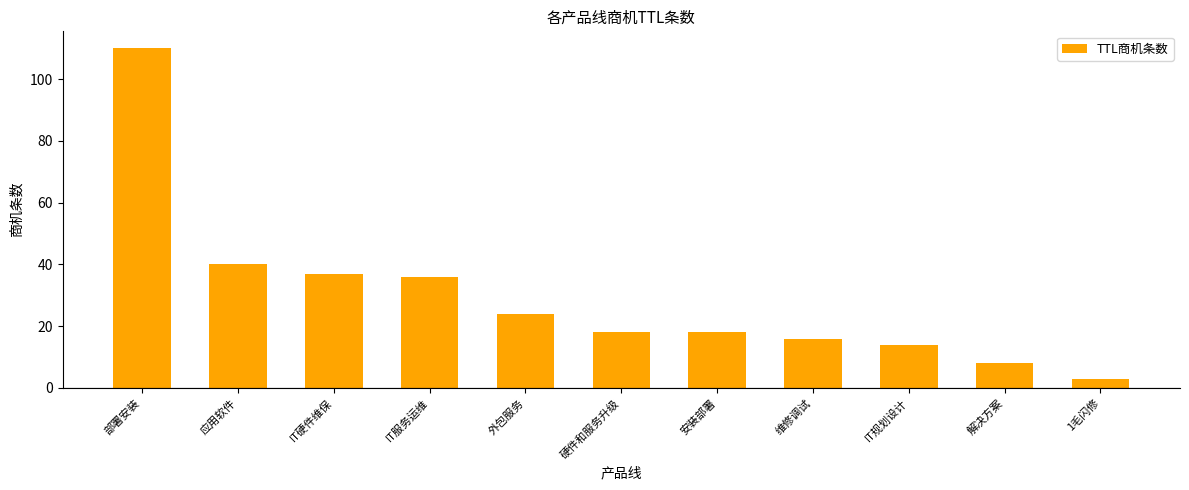

Reading left to right, extract all data points from this chart.

部署安装=110	应用软件=40	IT硬件维保=37	IT服务运维=36	外包服务=24	硬件和服务升级=18	安装部署=18	维修调试=16	IT规划设计=14	解决方案=8	1毛闪修=3